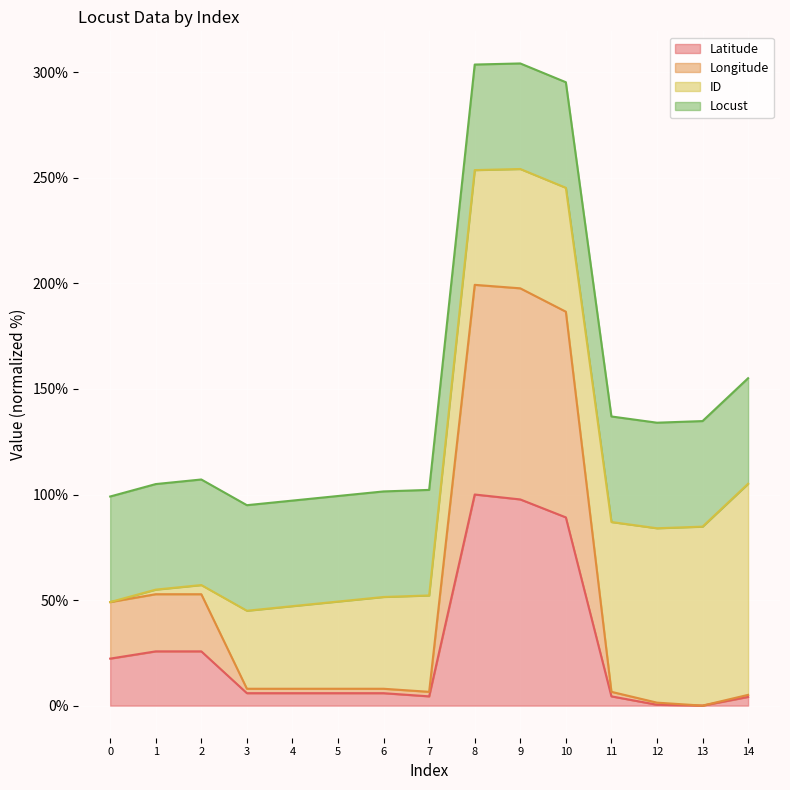

The value of Latitude at 13 is 0.0. True or false?

True